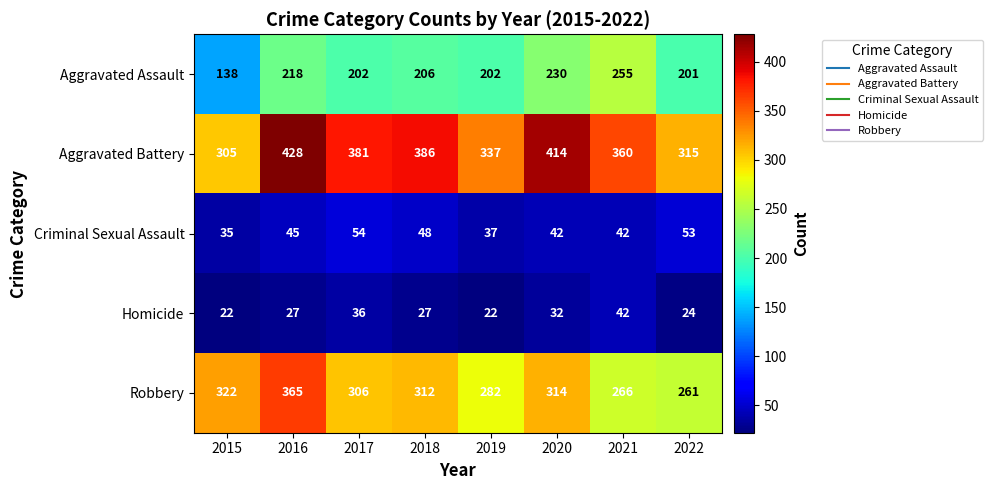

Rank the series by their maximum value, from highest to lowest.

Aggravated Battery, Robbery, Aggravated Assault, Criminal Sexual Assault, Homicide